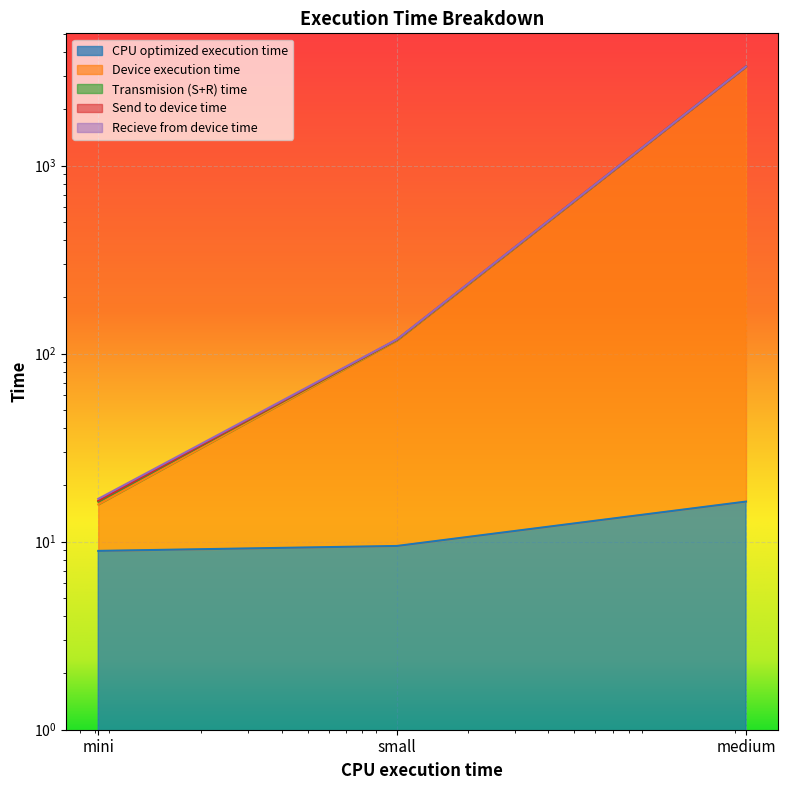

Reading left to right, extract all data points from this chart.

CPU optimized execution time: 8.9	9.5	16.3
Device execution time: 15.8	117.6	3359.5
Recieve from device time: 16.3	118.3	3360.7